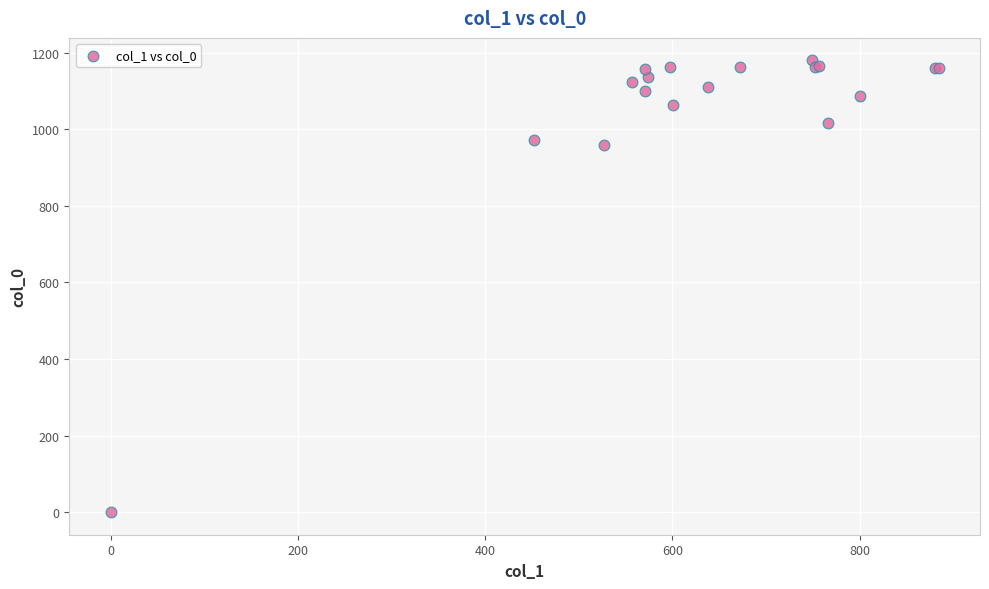

What Y value in the scatter plot is closest to 590?

960.0